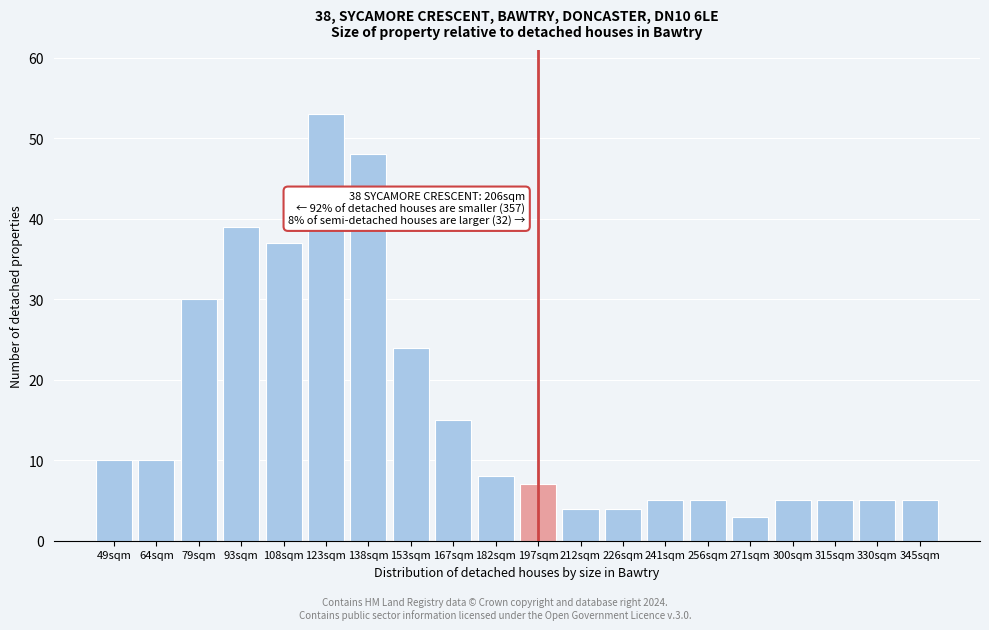

Reading left to right, transcribe all the data shown in this chart.

10	10	30	39	37	53	48	24	15	8	7	4	4	5	5	3	5	5	5	5